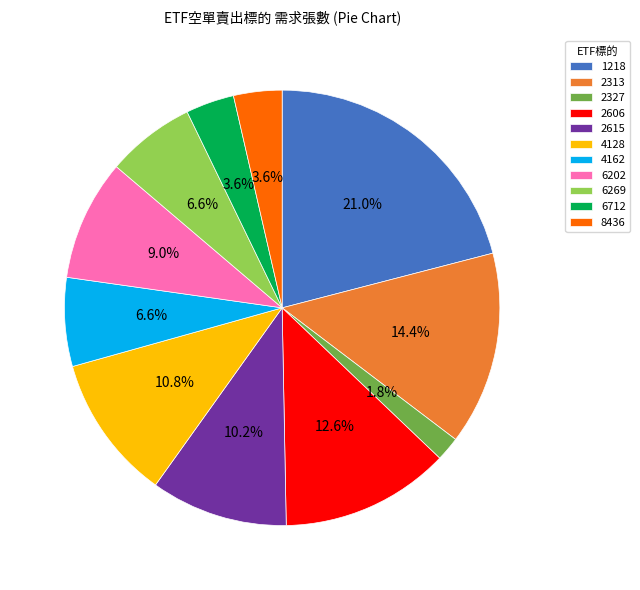

Count the number of slices in the pie.

11